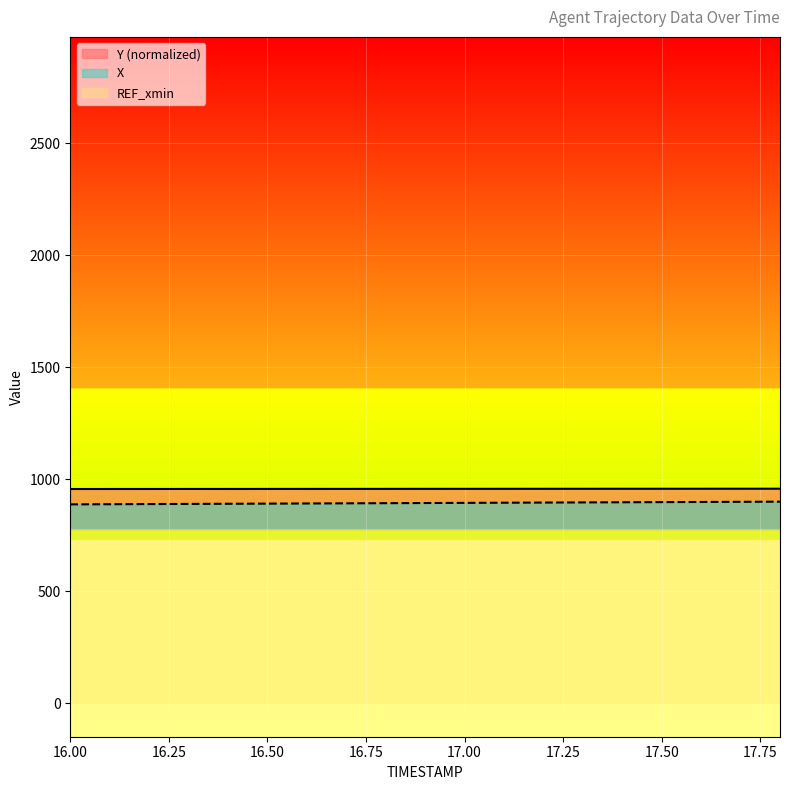

Is it true that Y equals 957.1 at 16.4?

True